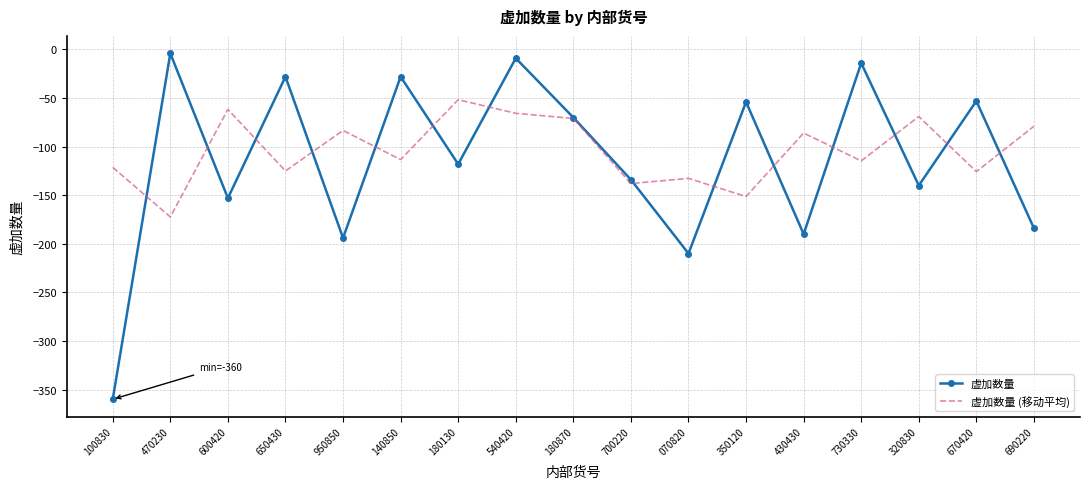

Which series changed the most between 140850 and 430430?

虚加数量